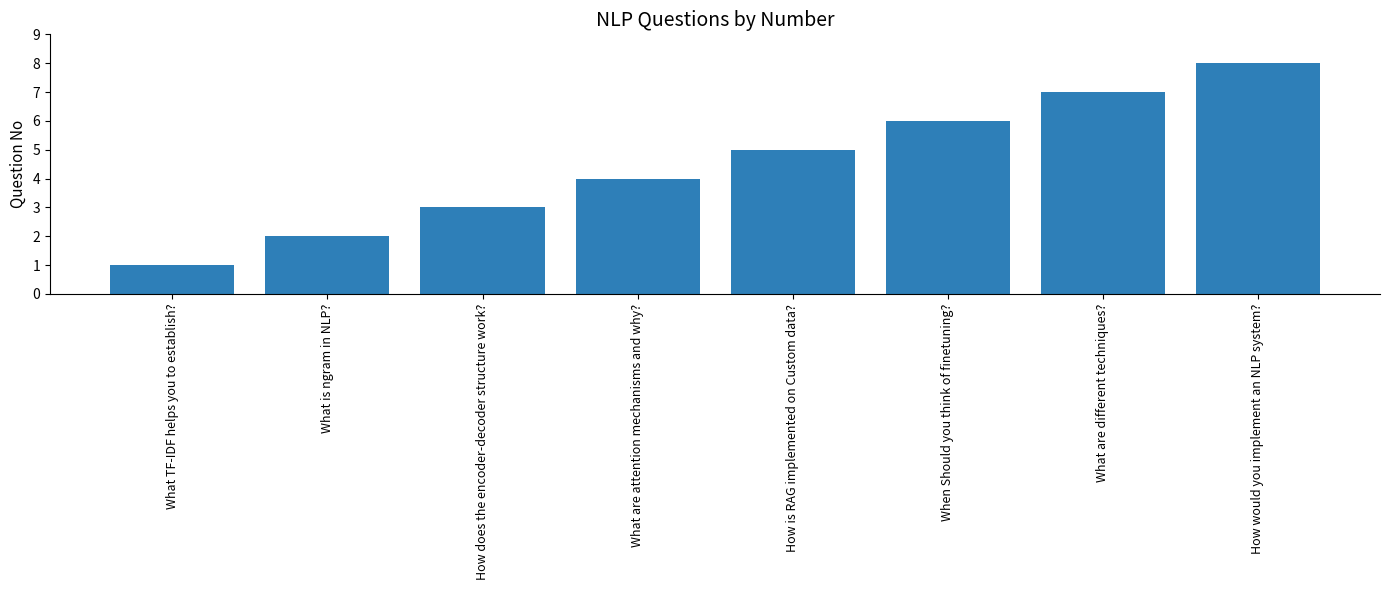

How many values are below 5?

4